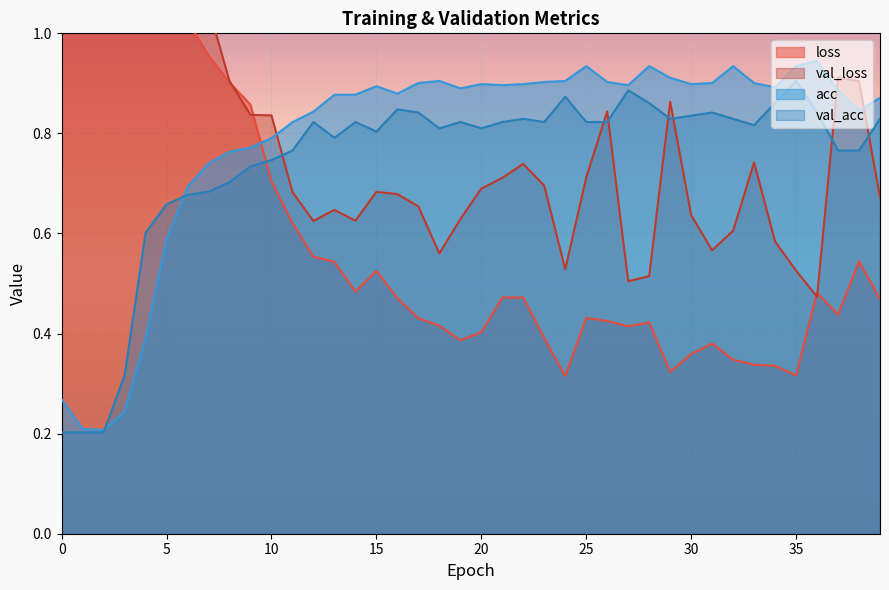

After their last crossing, which series has the higher values: val_loss or val_acc?

val_acc